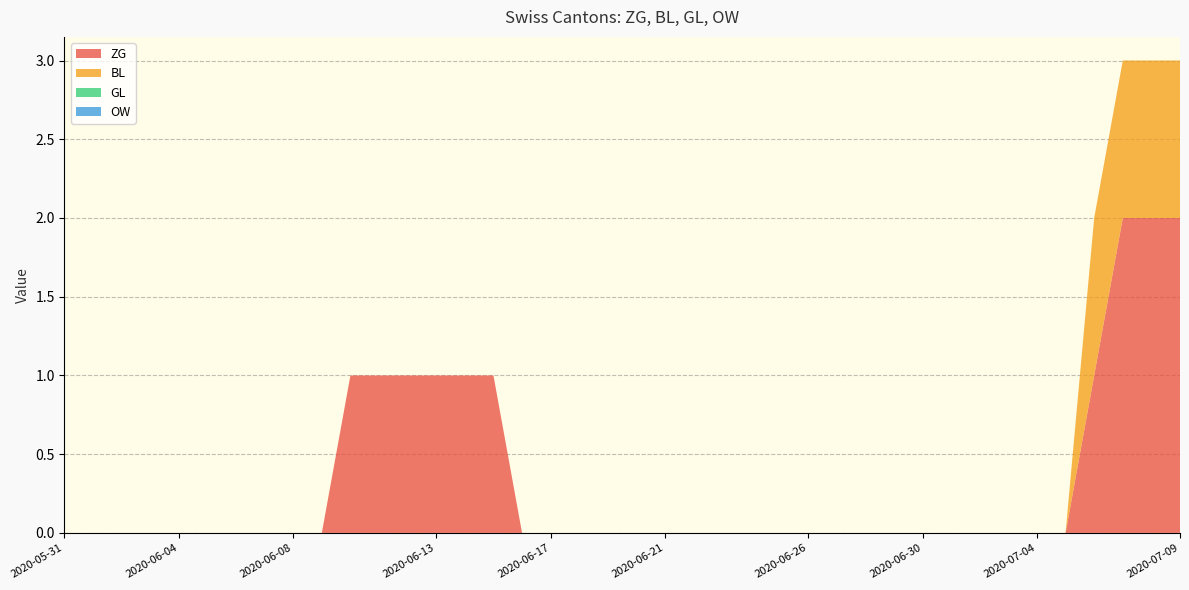

Reading left to right, list all the values displayed in this chart.

ZG: 2020-05-31=0	2020-06-01=0	2020-06-02=0	2020-06-03=0	2020-06-04=0	2020-06-05=0	2020-06-06=0	2020-06-07=0	2020-06-08=0	2020-06-09=0	2020-06-10=1	2020-06-11=1	2020-06-12=1	2020-06-13=1	2020-06-14=1	2020-06-15=1	2020-06-16=0	2020-06-17=0	2020-06-18=0	2020-06-19=0	2020-06-20=0	2020-06-21=0	2020-06-22=0	2020-06-23=0	2020-06-24=0	2020-06-25=0	2020-06-26=0	2020-06-27=0	2020-06-28=0	2020-06-29=0	2020-06-30=0	2020-07-01=0	2020-07-02=0	2020-07-03=0	2020-07-04=0	2020-07-05=0	2020-07-06=1	2020-07-07=2	2020-07-08=2	2020-07-09=2
BL: 2020-05-31=0	2020-06-01=0	2020-06-02=0	2020-06-03=0	2020-06-04=0	2020-06-05=0	2020-06-06=0	2020-06-07=0	2020-06-08=0	2020-06-09=0	2020-06-10=0	2020-06-11=0	2020-06-12=0	2020-06-13=0	2020-06-14=0	2020-06-15=0	2020-06-16=0	2020-06-17=0	2020-06-18=0	2020-06-19=0	2020-06-20=0	2020-06-21=0	2020-06-22=0	2020-06-23=0	2020-06-24=0	2020-06-25=0	2020-06-26=0	2020-06-27=0	2020-06-28=0	2020-06-29=0	2020-06-30=0	2020-07-01=0	2020-07-02=0	2020-07-03=0	2020-07-04=0	2020-07-05=0	2020-07-06=1	2020-07-07=1	2020-07-08=1	2020-07-09=1
GL: 2020-05-31=0	2020-06-01=0	2020-06-02=0	2020-06-03=0	2020-06-04=0	2020-06-05=0	2020-06-06=0	2020-06-07=0	2020-06-08=0	2020-06-09=0	2020-06-10=0	2020-06-11=0	2020-06-12=0	2020-06-13=0	2020-06-14=0	2020-06-15=0	2020-06-16=0	2020-06-17=0	2020-06-18=0	2020-06-19=0	2020-06-20=0	2020-06-21=0	2020-06-22=0	2020-06-23=0	2020-06-24=0	2020-06-25=0	2020-06-26=0	2020-06-27=0	2020-06-28=0	2020-06-29=0	2020-06-30=0	2020-07-01=0	2020-07-02=0	2020-07-03=0	2020-07-04=0	2020-07-05=0	2020-07-06=0	2020-07-07=0	2020-07-08=0	2020-07-09=0
OW: 2020-05-31=0	2020-06-01=0	2020-06-02=0	2020-06-03=0	2020-06-04=0	2020-06-05=0	2020-06-06=0	2020-06-07=0	2020-06-08=0	2020-06-09=0	2020-06-10=0	2020-06-11=0	2020-06-12=0	2020-06-13=0	2020-06-14=0	2020-06-15=0	2020-06-16=0	2020-06-17=0	2020-06-18=0	2020-06-19=0	2020-06-20=0	2020-06-21=0	2020-06-22=0	2020-06-23=0	2020-06-24=0	2020-06-25=0	2020-06-26=0	2020-06-27=0	2020-06-28=0	2020-06-29=0	2020-06-30=0	2020-07-01=0	2020-07-02=0	2020-07-03=0	2020-07-04=0	2020-07-05=0	2020-07-06=0	2020-07-07=0	2020-07-08=0	2020-07-09=0